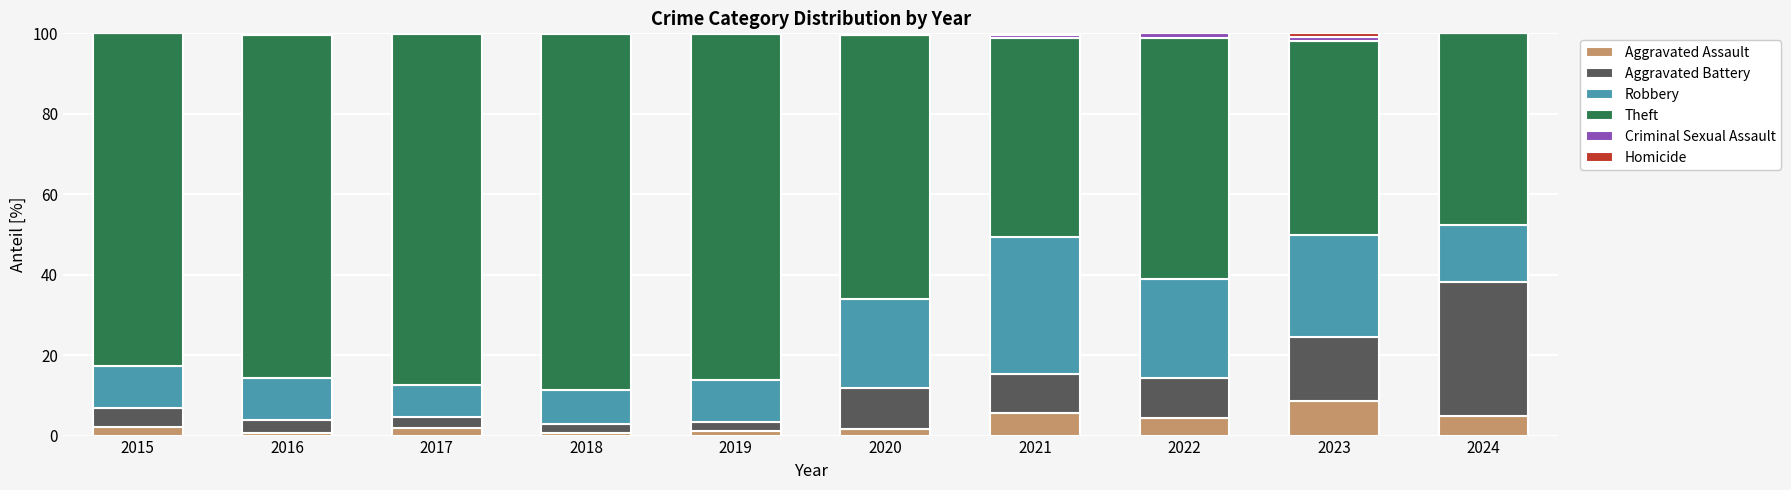

What is the sum of all Aggravated Assault values?

31.5